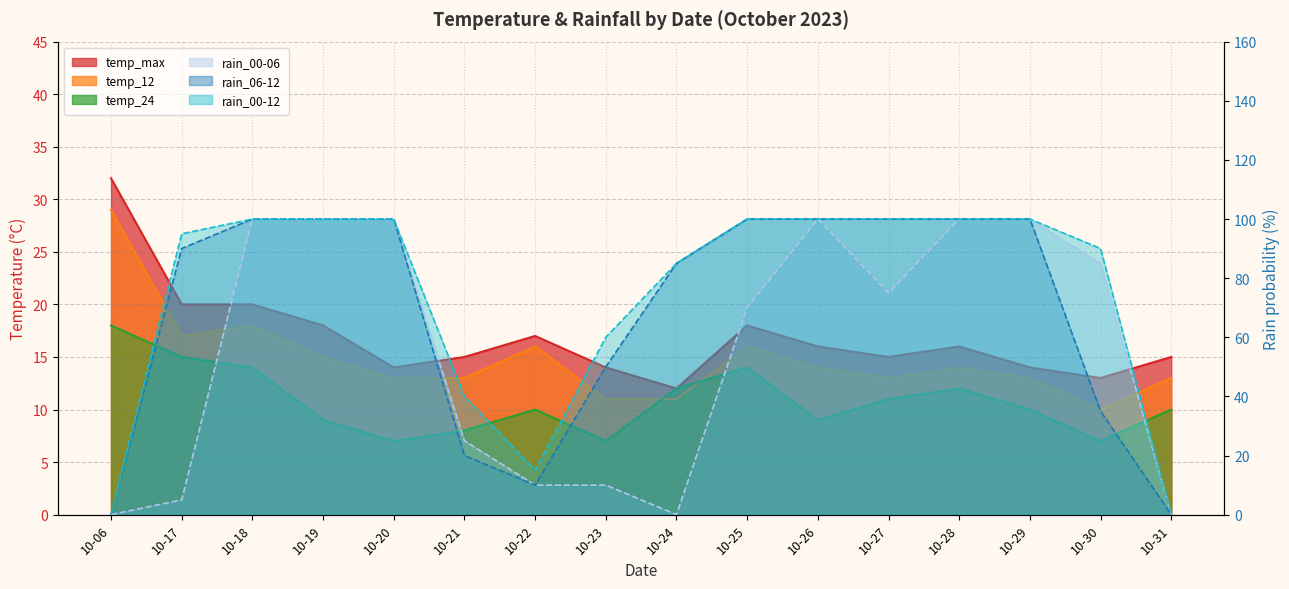

At how many categories does at least one series exceed 65?

11